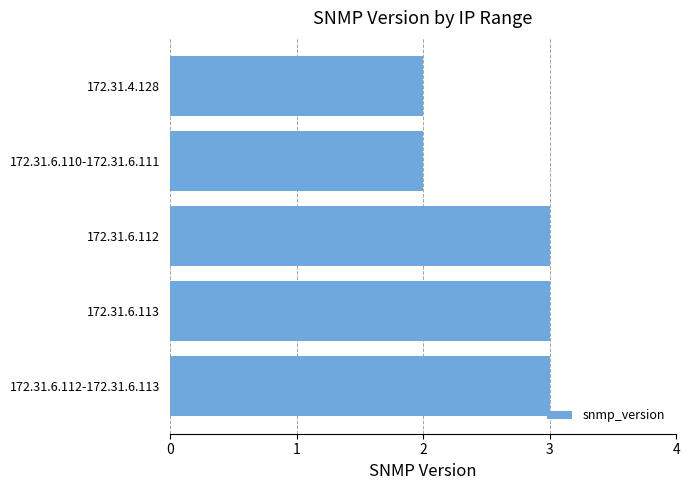

The value at 172.31.6.112 is 3. True or false?

True